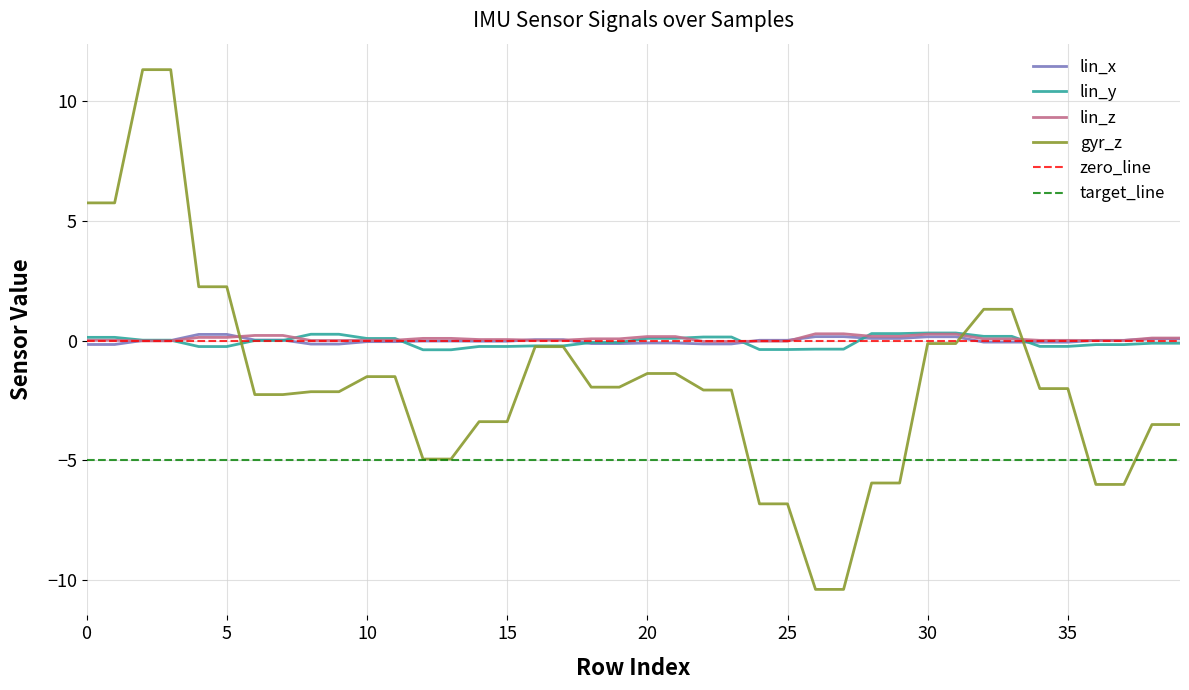

Which label corresponds to the largest value in the chart?

2